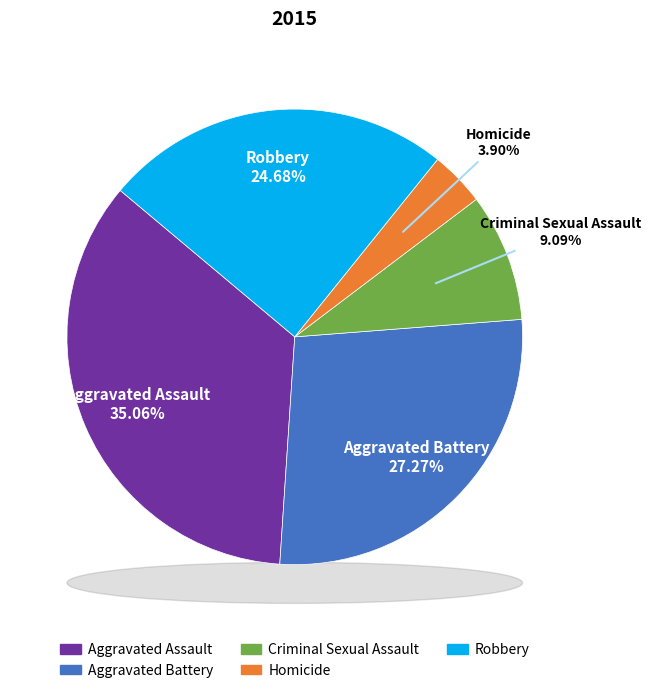

Approximately how many times larger is the value at Criminal Sexual Assault compared to Aggravated Battery?

0.3